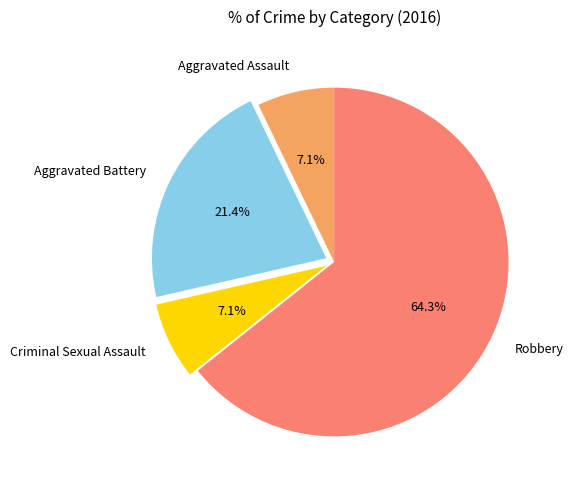

To the nearest percent, what is the difference between the largest and smallest slice percentages?

57%